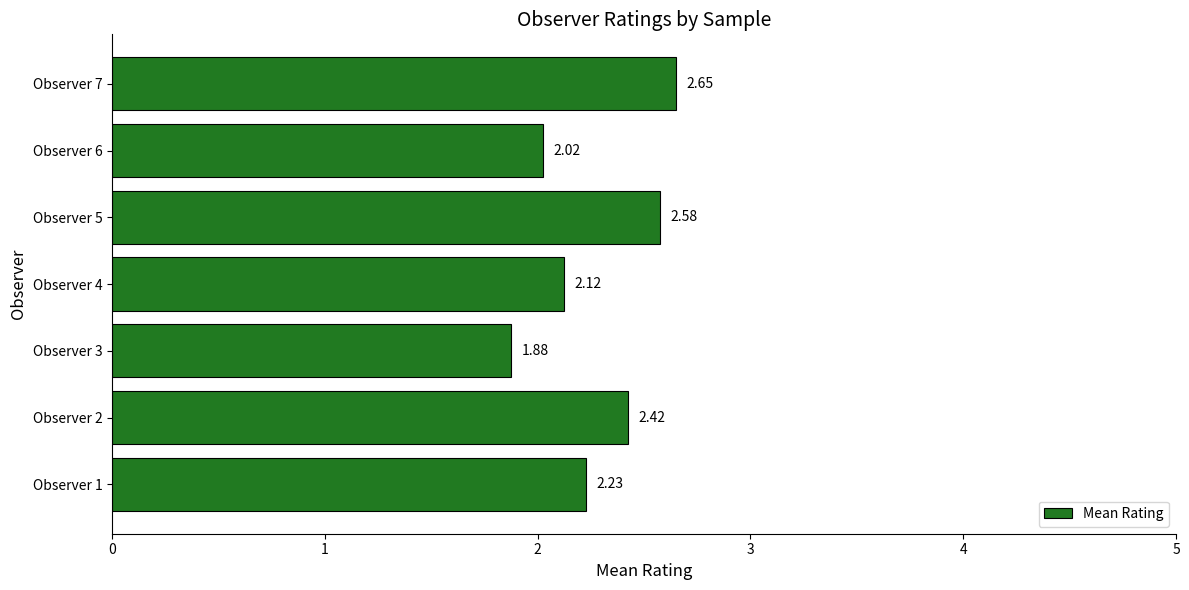

What is the difference between the maximum and minimum values?

0.8